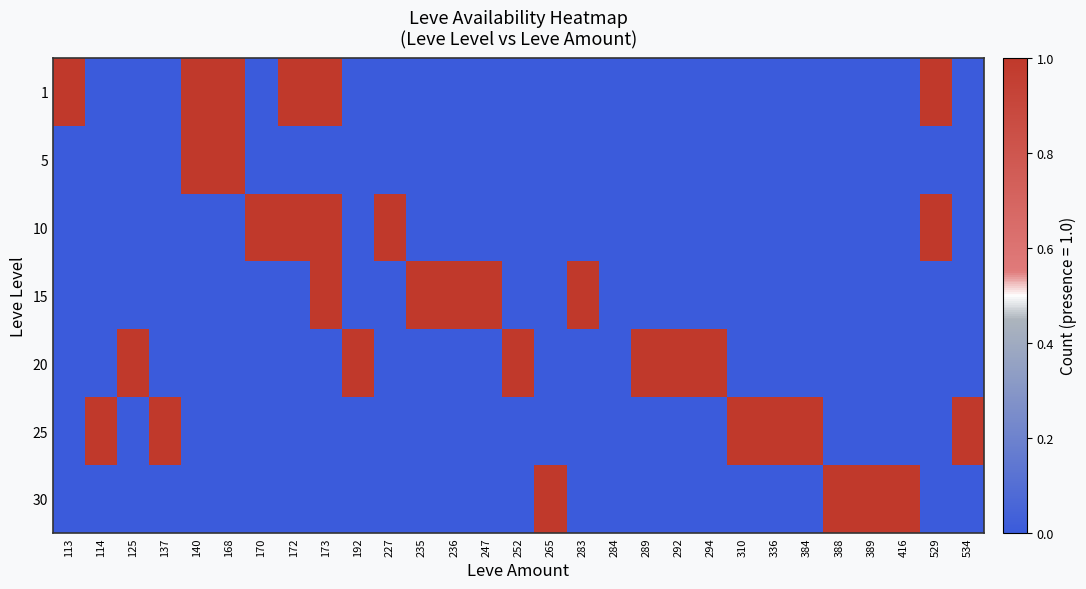

Which series has the largest total across all categories?

1